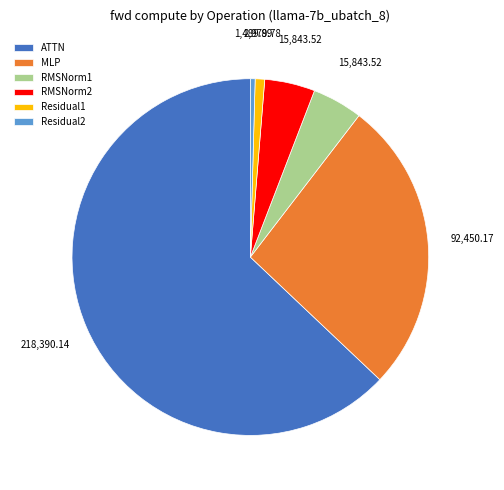

What is the majority slice?

ATTN